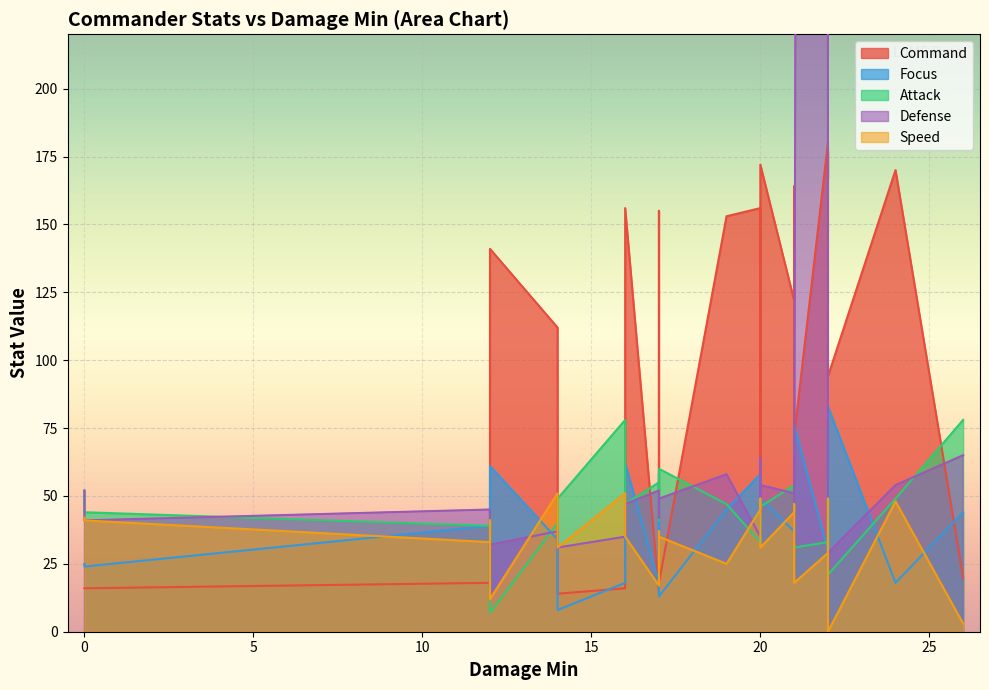

What is the label of the 8th point from the right?

22